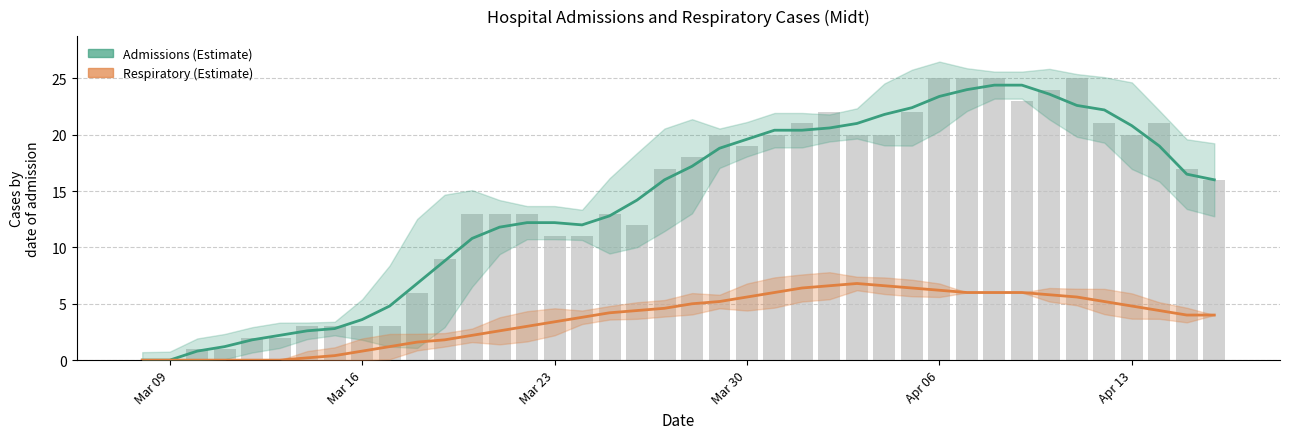

Are the bars horizontal?

No